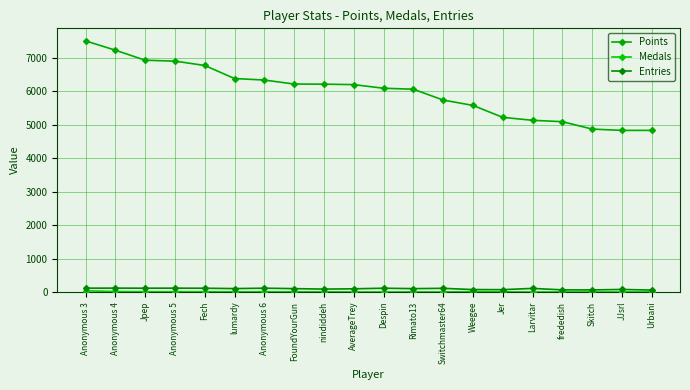

How many interior local valleys does the Entries series have?

6